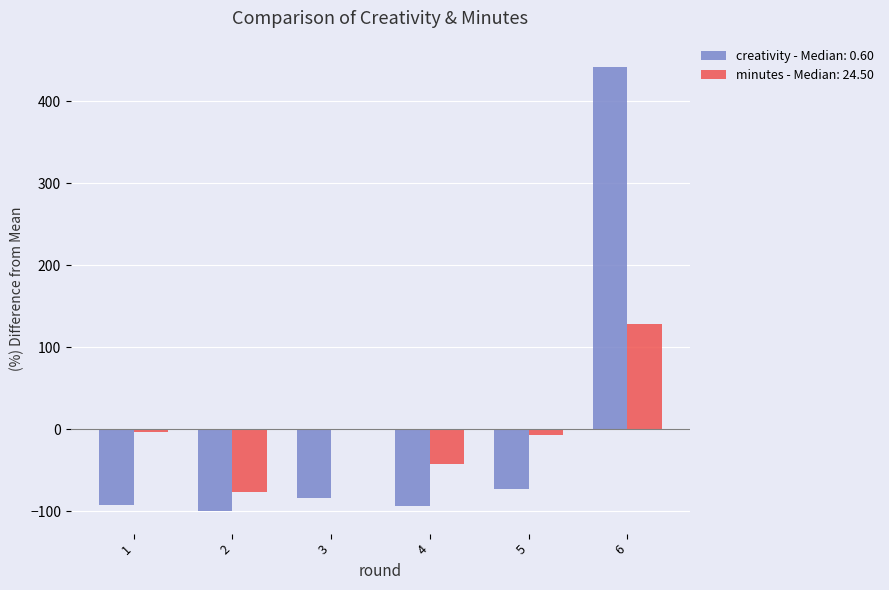

The value of creativity - Median: 0.60 at 1 is -164.1. True or false?

False